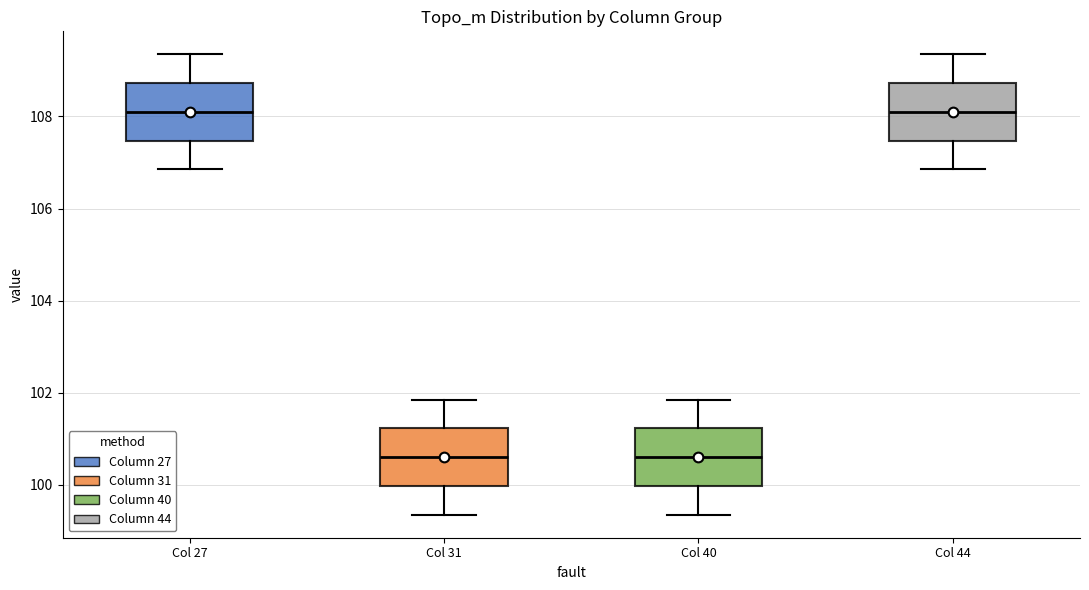

Reading left to right, transcribe this box plot: for each box, give where its median line is, the range the box spans, and where its two whiskers end, as read against the y-axis. The values are not printed on the chart, so give them approximately, as read against the axis.

Col 27: median 108.0, box 107.4 to 108.8, whiskers 106.8 to 109.4
Col 31: median 100.6, box 100.0 to 101.2, whiskers 99.4 to 101.8
Col 40: median 100.6, box 100.0 to 101.2, whiskers 99.4 to 101.8
Col 44: median 108.0, box 107.4 to 108.8, whiskers 106.8 to 109.4